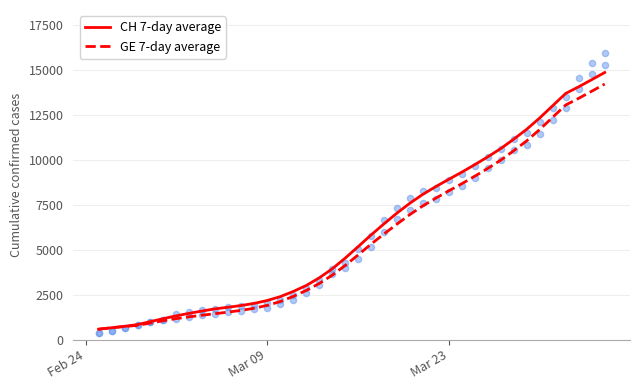

Which series contains the highest Y value?

CH 7-day average